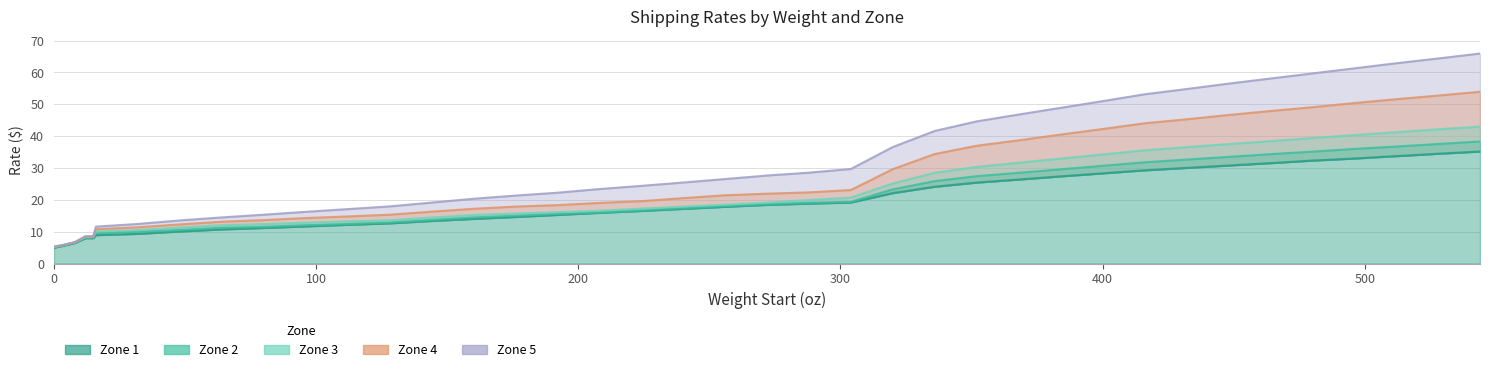

What are all the series names shown in the legend?

Zone 1, Zone 2, Zone 3, Zone 4, Zone 5